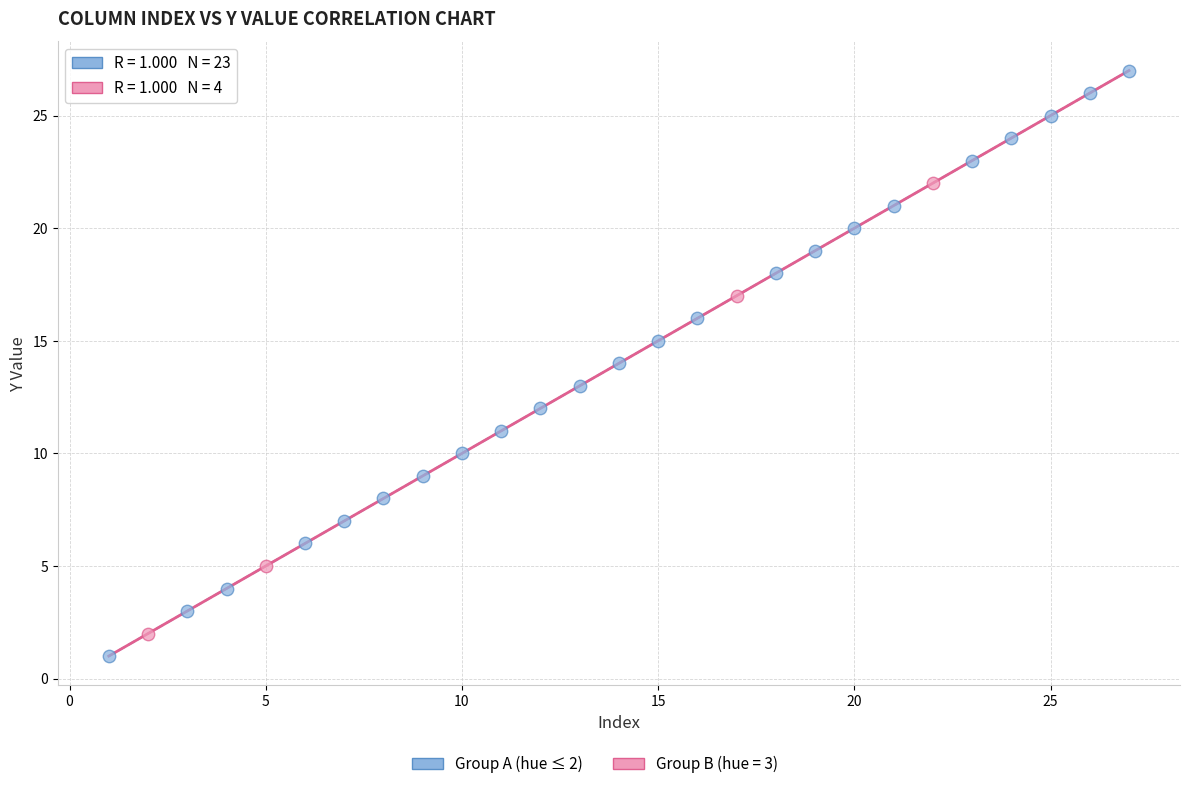

Which series reaches the maximum Y coordinate?

Group A (hue ≤ 2)